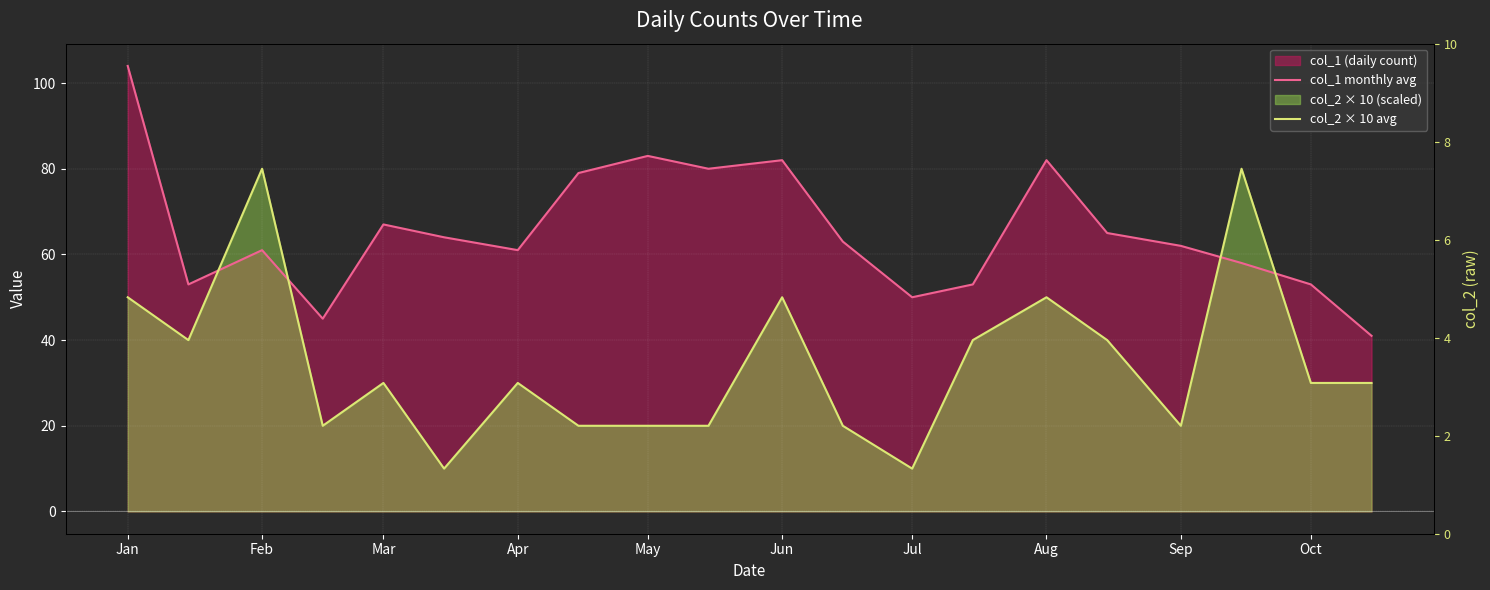

Is it true that col_1 monthly avg equals 29 at Apr?

False